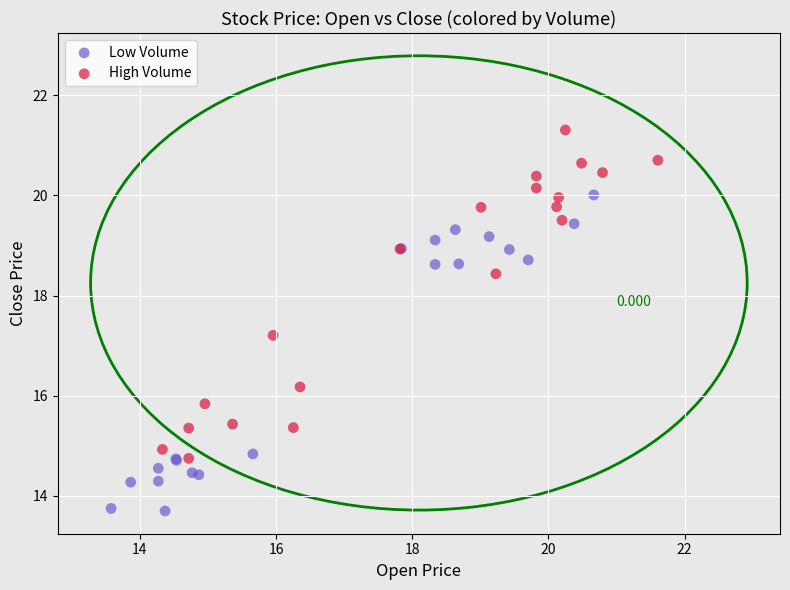

Which series contains the highest Y value?

High Volume